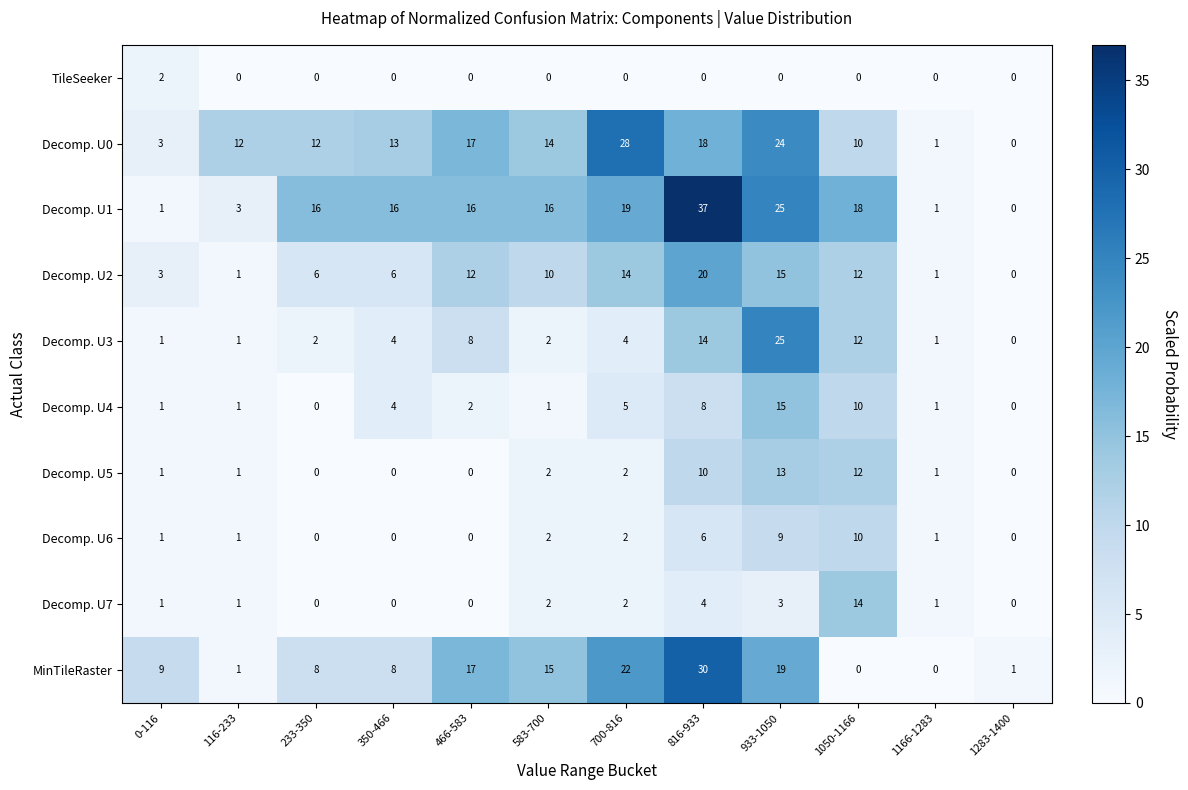

What is the sum of all Decomp. U6 values?

32